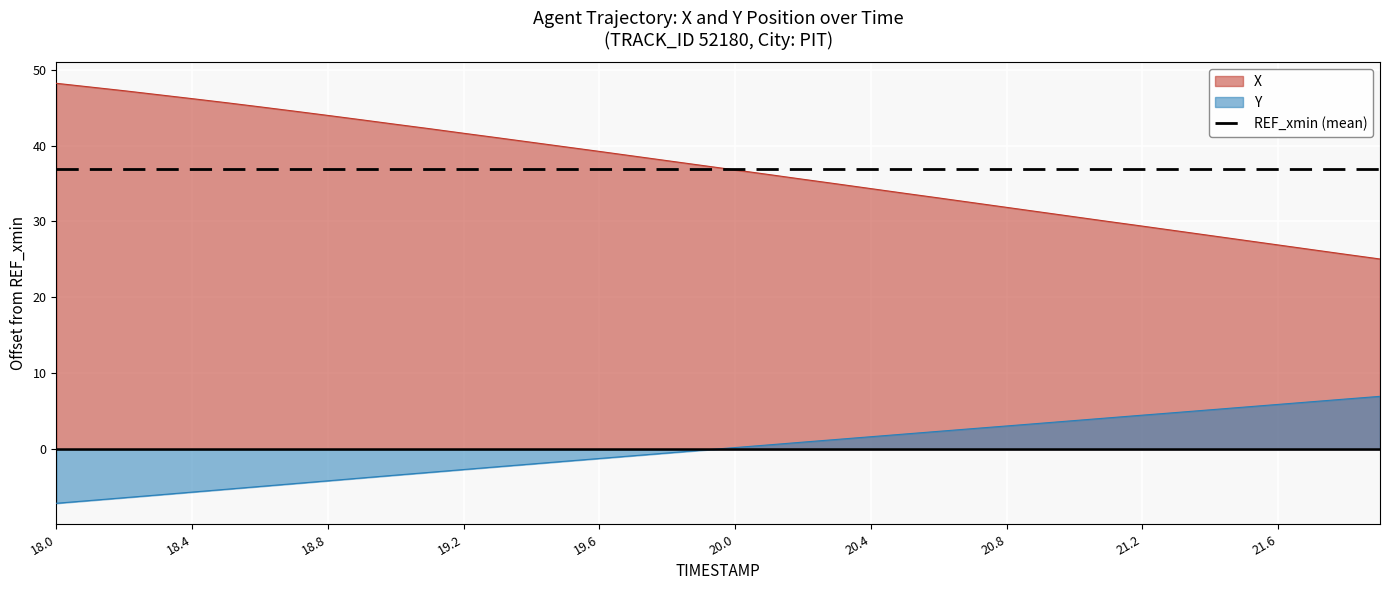

The value of REF_xmin (mean) at 18.0 is 37.0. True or false?

True